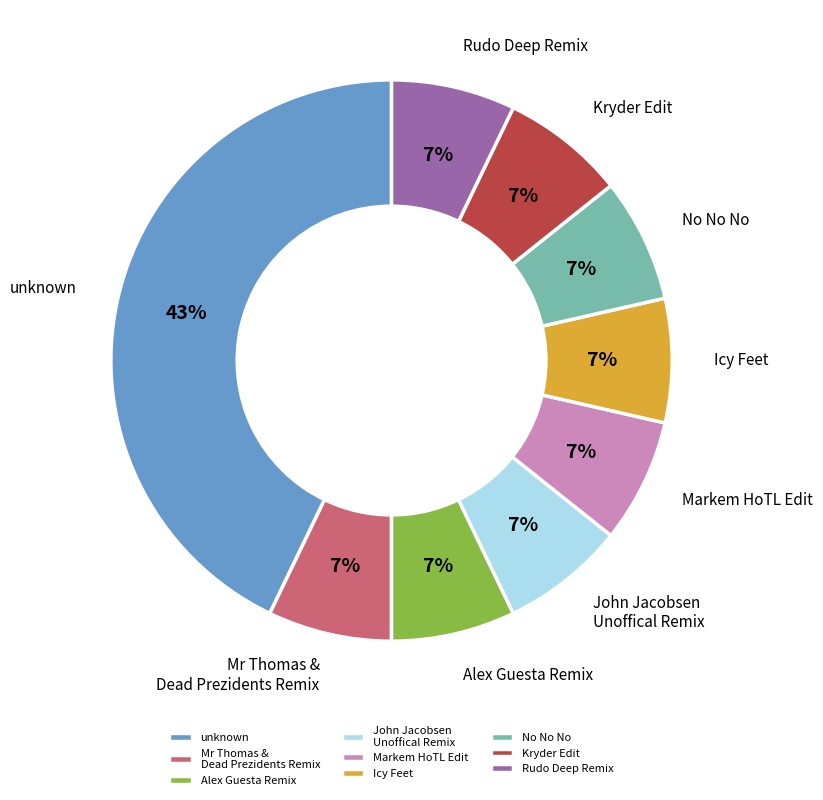

What percentage is the John Jacobsen Unoffical Remix slice, to the nearest percent?

7%